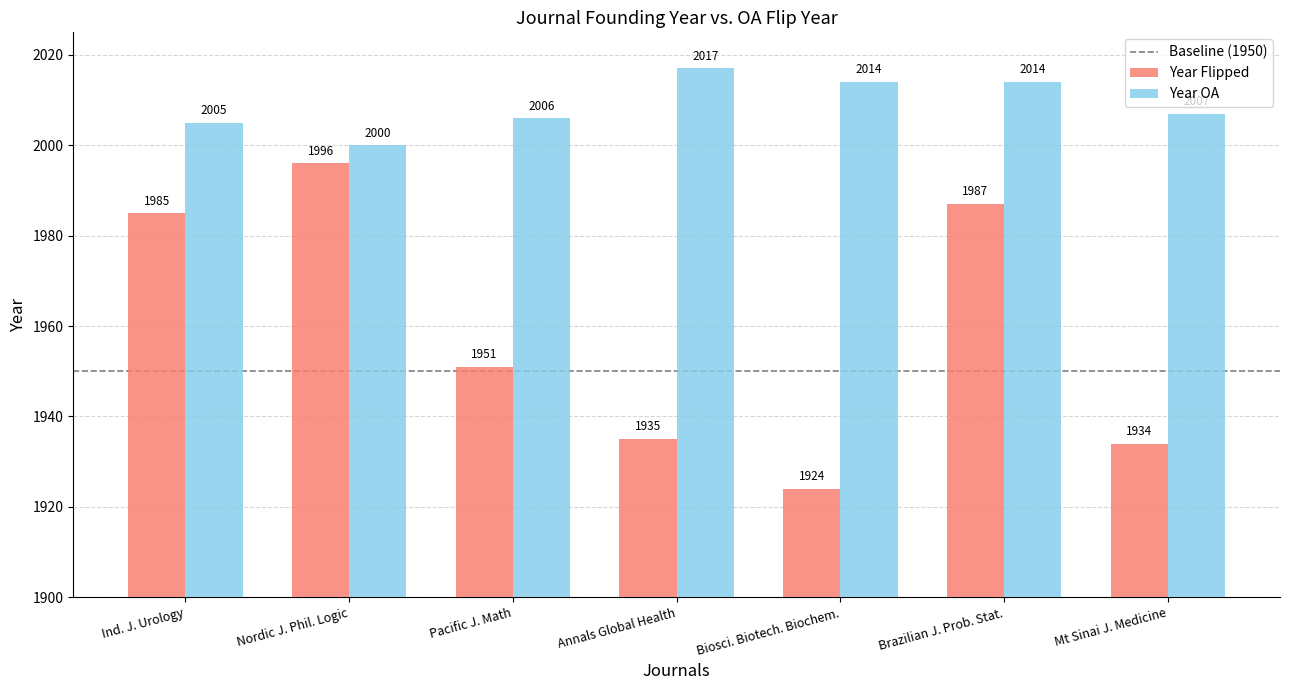

Where is Year Flipped nearest to the value 1960?

Pacific J. Math